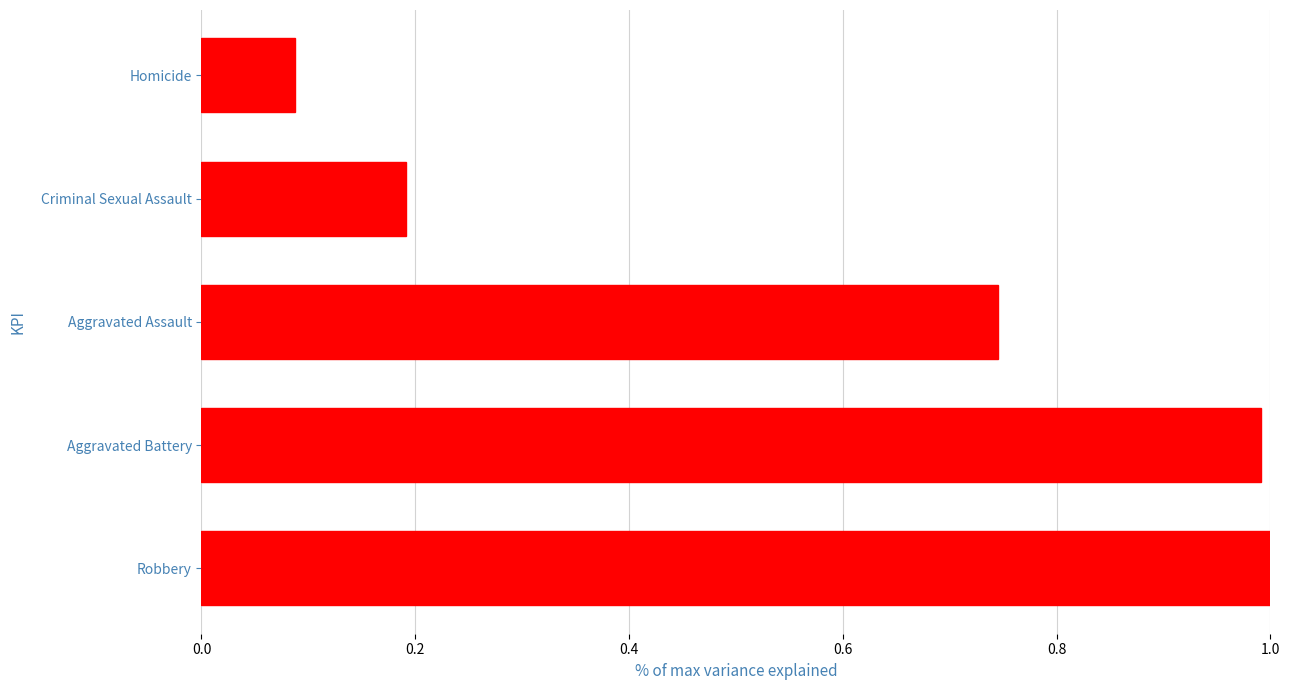

What is the change in value from Aggravated Battery to Criminal Sexual Assault?

-0.8